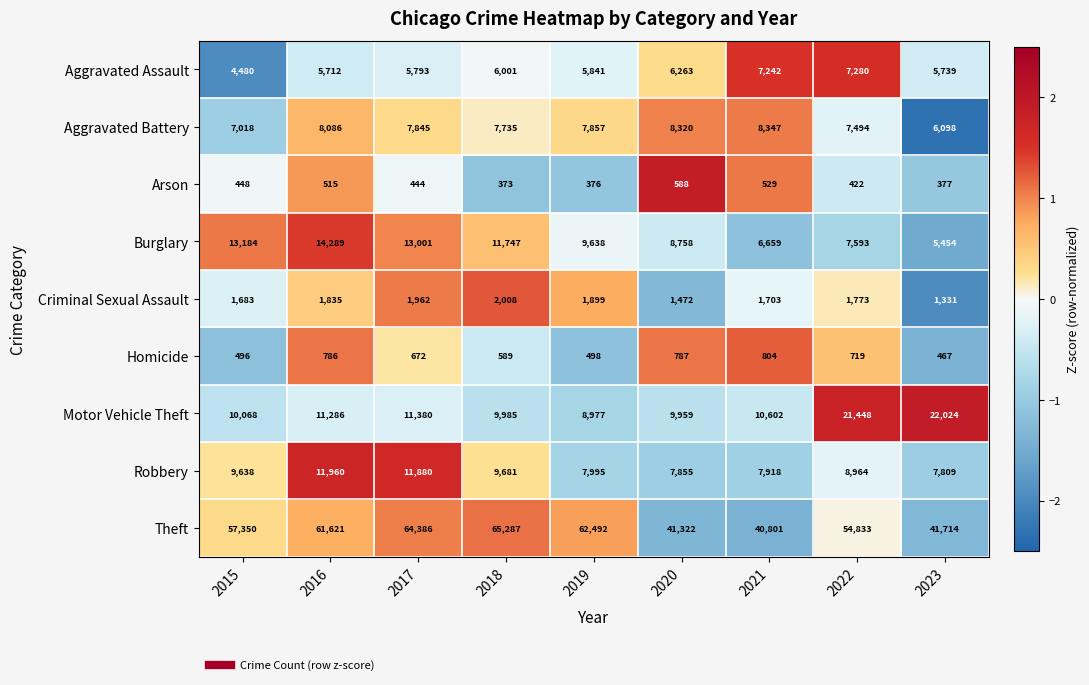

At which label is Robbery closest to 9884?

2018